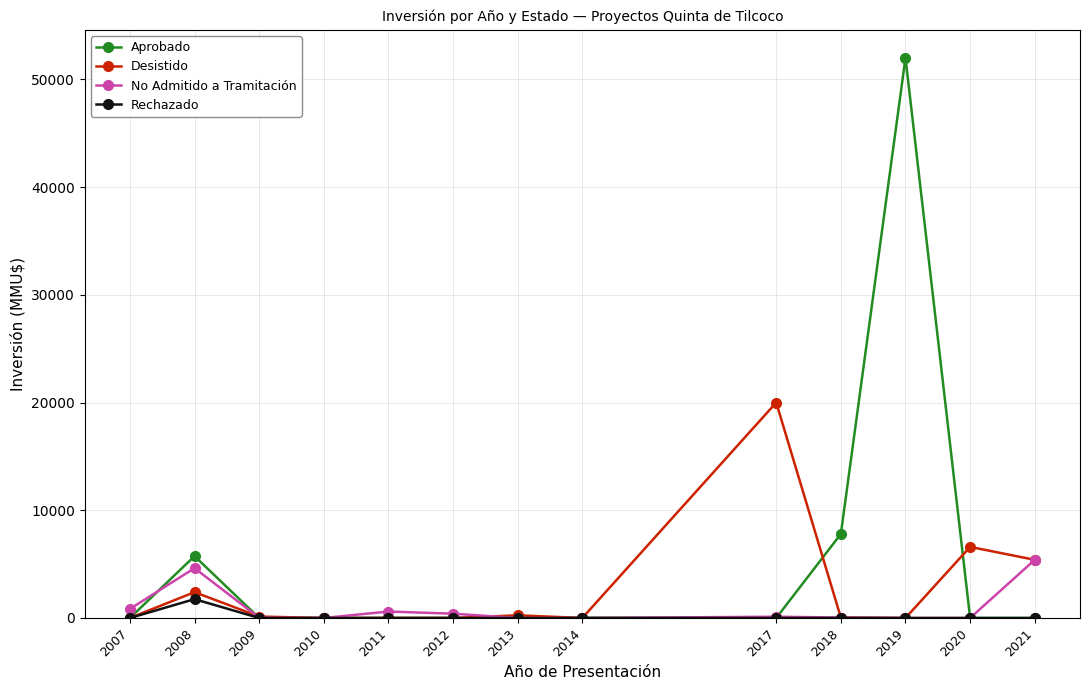

List the series in order of their peak value, highest first.

Aprobado, Desistido, No Admitido a Tramitación, Rechazado